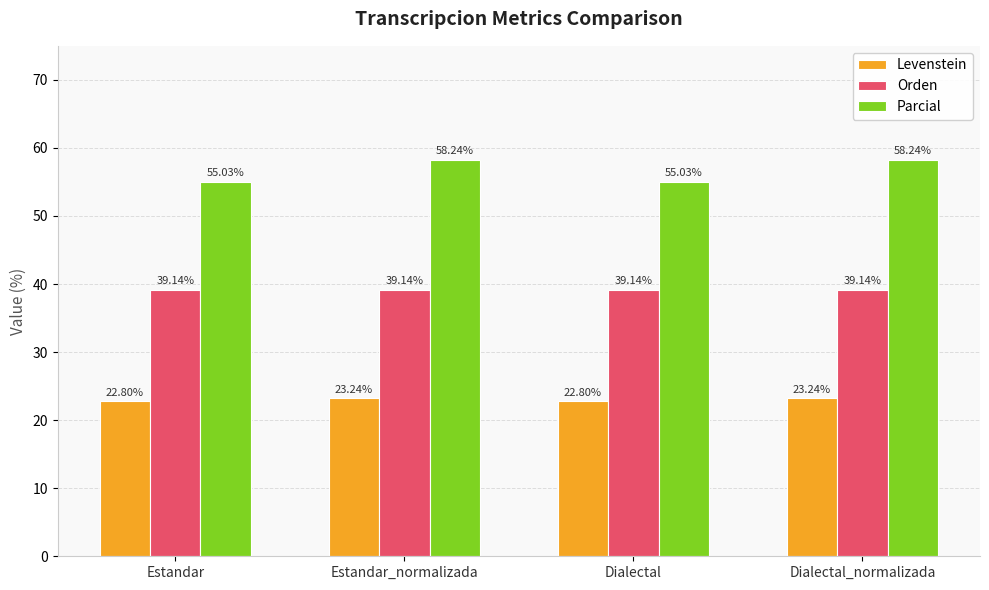

What are all the series names shown in the legend?

Levenstein, Orden, Parcial